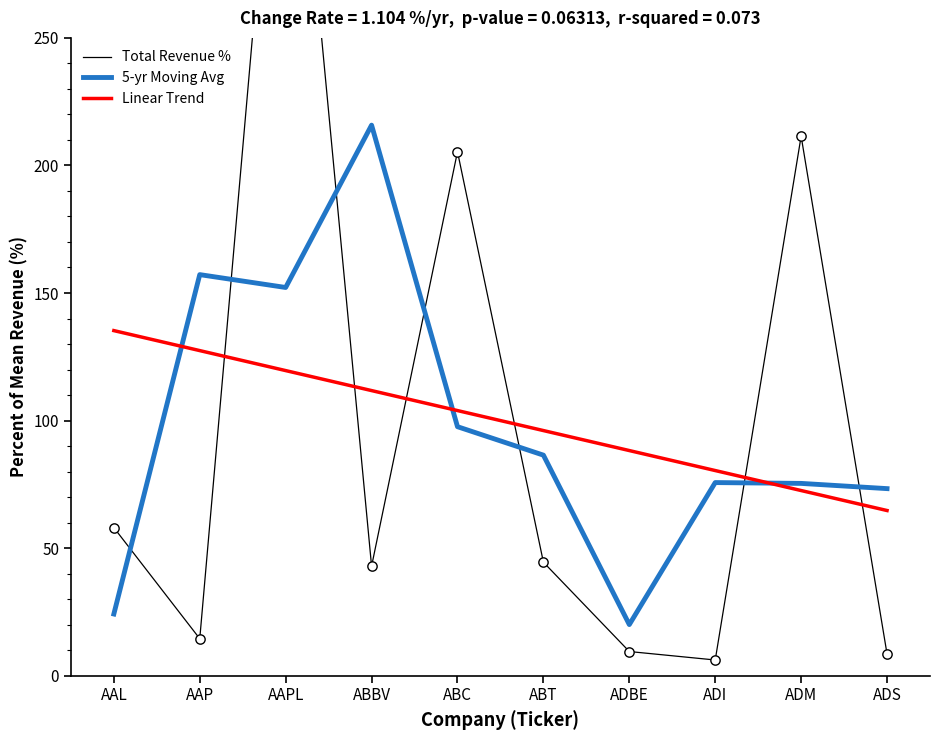

Which series contains the lowest Y value?

Total Revenue %